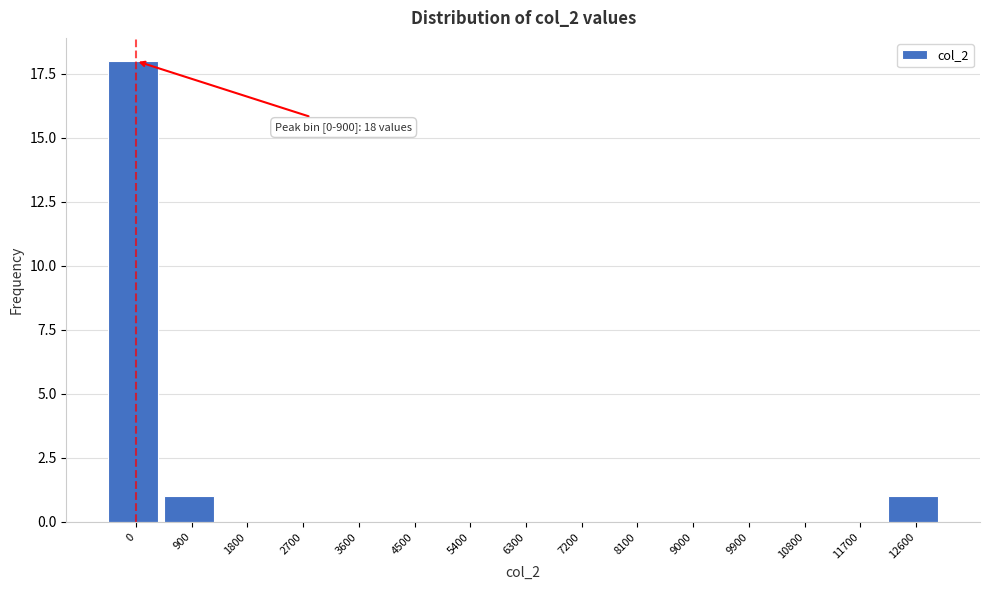

Reading left to right, what are all the values shown in this chart?

0=18	900=1	1800=0	2700=0	3600=0	4500=0	5400=0	6300=0	7200=0	8100=0	9000=0	9900=0	10800=0	11700=0	12600=1